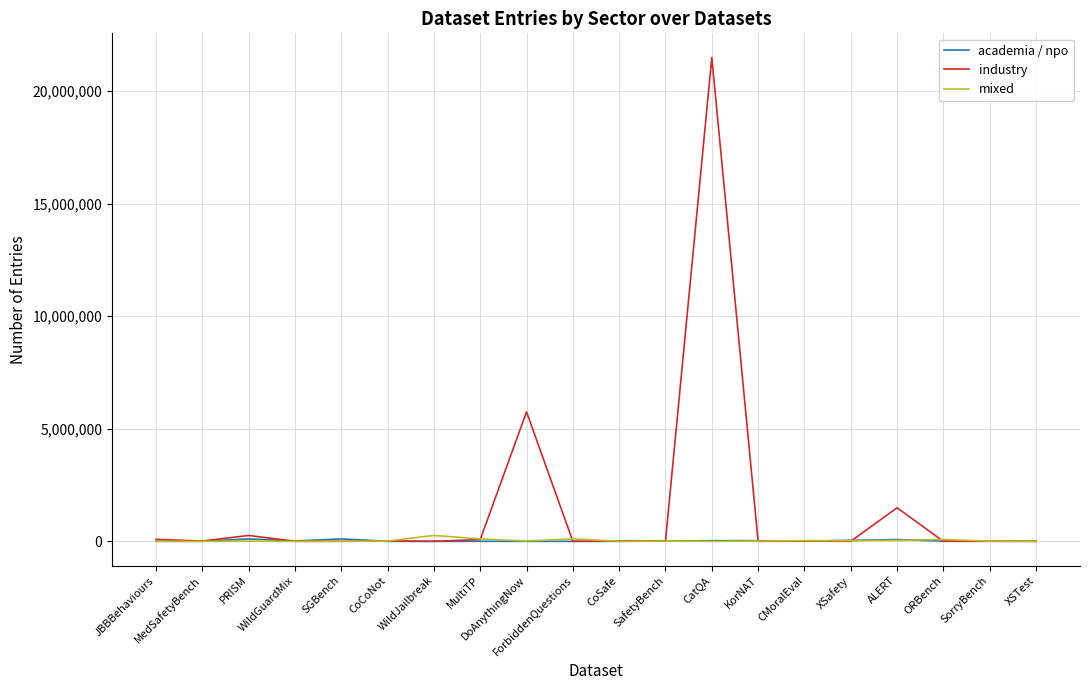

Which series has the widest spread of values?

industry